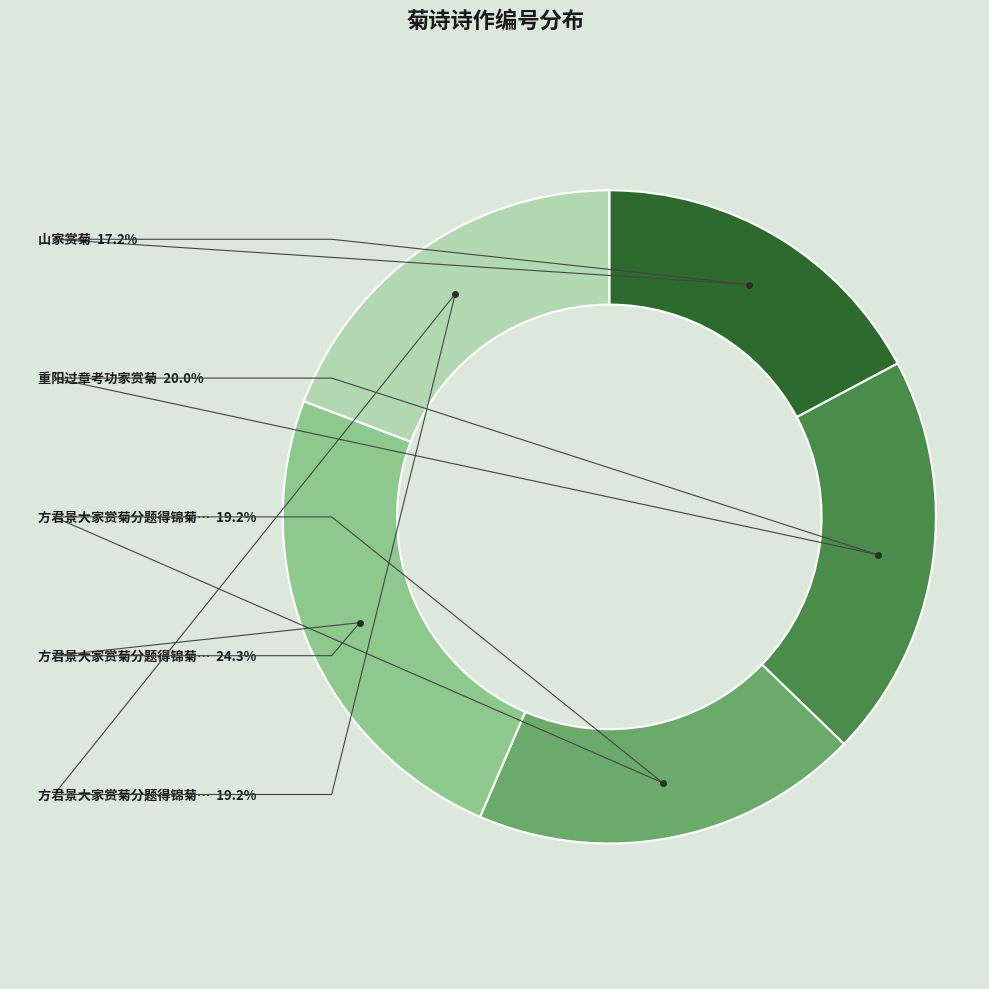

What percentage is NOT represented by 方君景大家赏菊分题得锦菊二首 其一?

80.8%